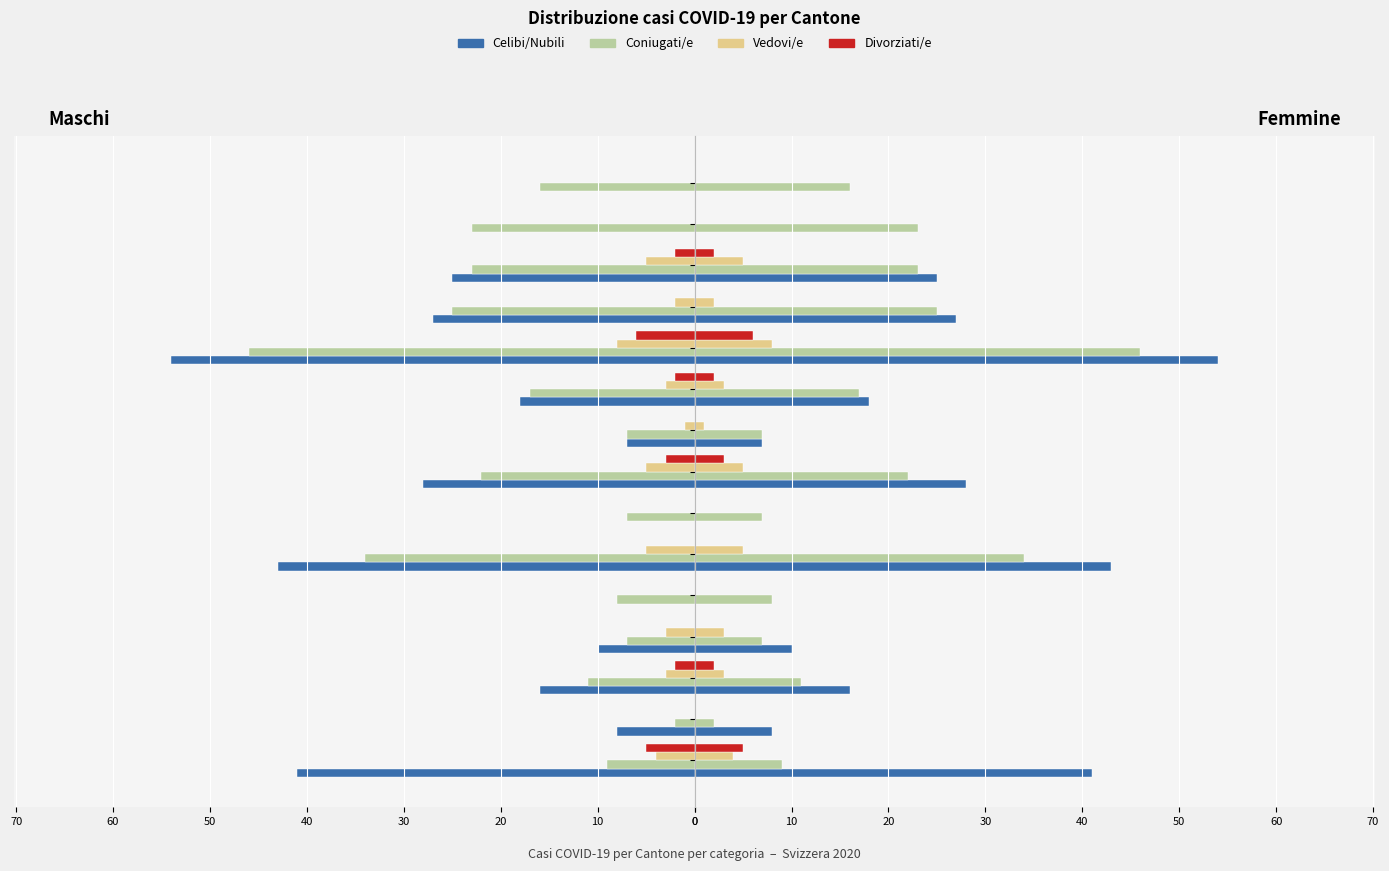

How many Divorziati/e values are between 0 and 2?

12